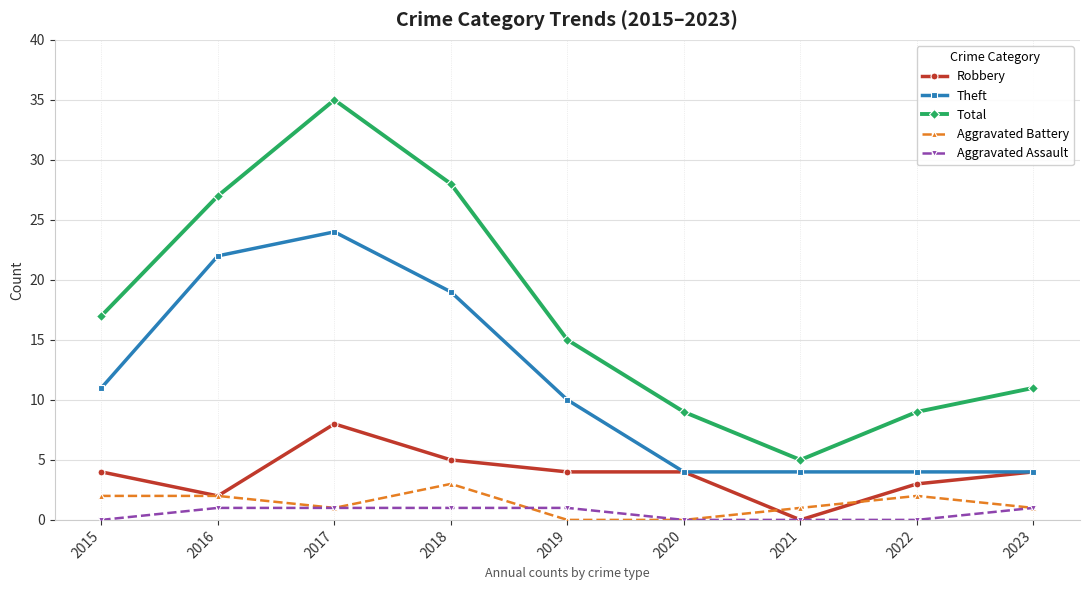

Reading left to right, what are all the values shown in this chart?

Robbery: 2015=4	2016=2	2017=8	2018=5	2019=4	2020=4	2021=0	2022=3	2023=4
Theft: 2015=11	2016=22	2017=24	2018=19	2019=10	2020=4	2021=4	2022=4	2023=4
Total: 2015=17	2016=27	2017=35	2018=28	2019=15	2020=9	2021=5	2022=9	2023=11
Aggravated Battery: 2015=2	2016=2	2017=1	2018=3	2019=0	2020=0	2021=1	2022=2	2023=1
Aggravated Assault: 2015=0	2016=1	2017=1	2018=1	2019=1	2020=0	2021=0	2022=0	2023=1